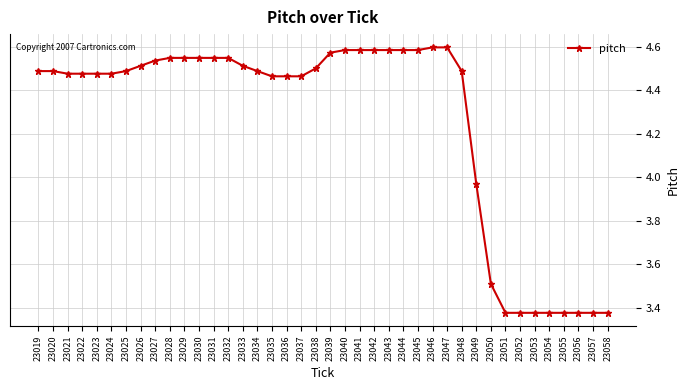

Is it true that the value at 23023 is 6.8?

False